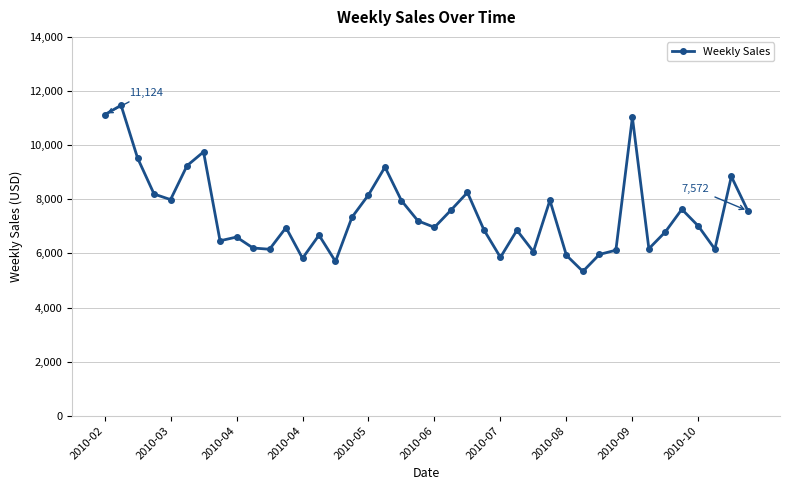

What is the difference between the maximum and second lowest values?

5770.6